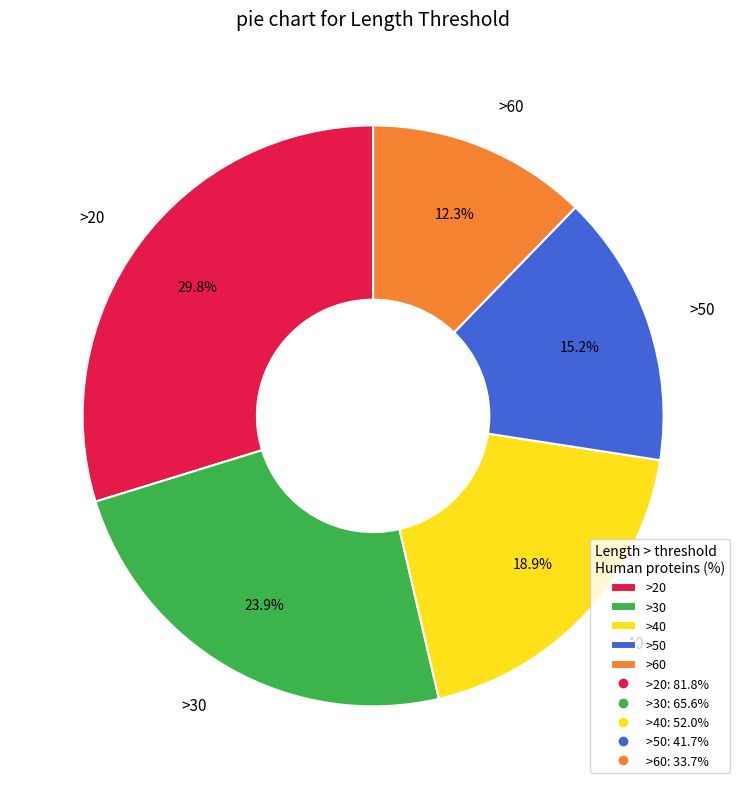

The >20 slice represents 38% of the pie. True or false?

False